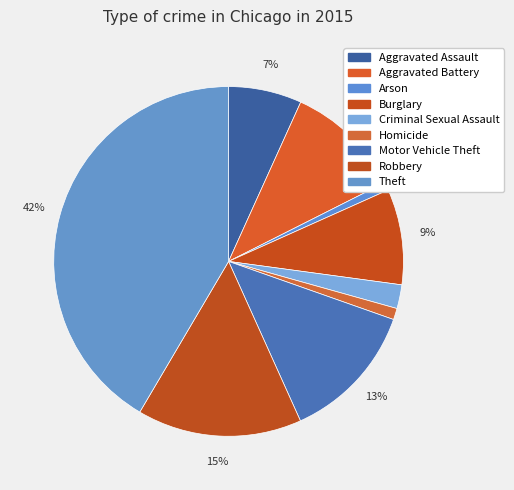

To the nearest percent, what percentage of the pie is Motor Vehicle Theft?

13%